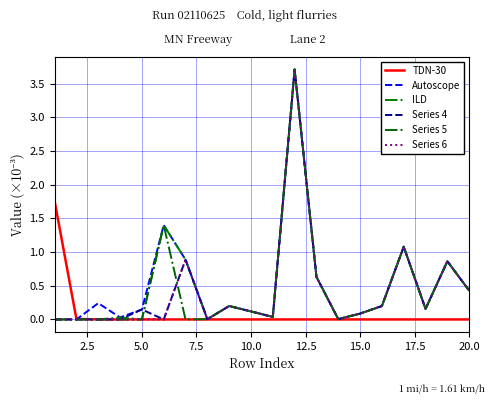

At how many categories does at least one series exceed 0?

20